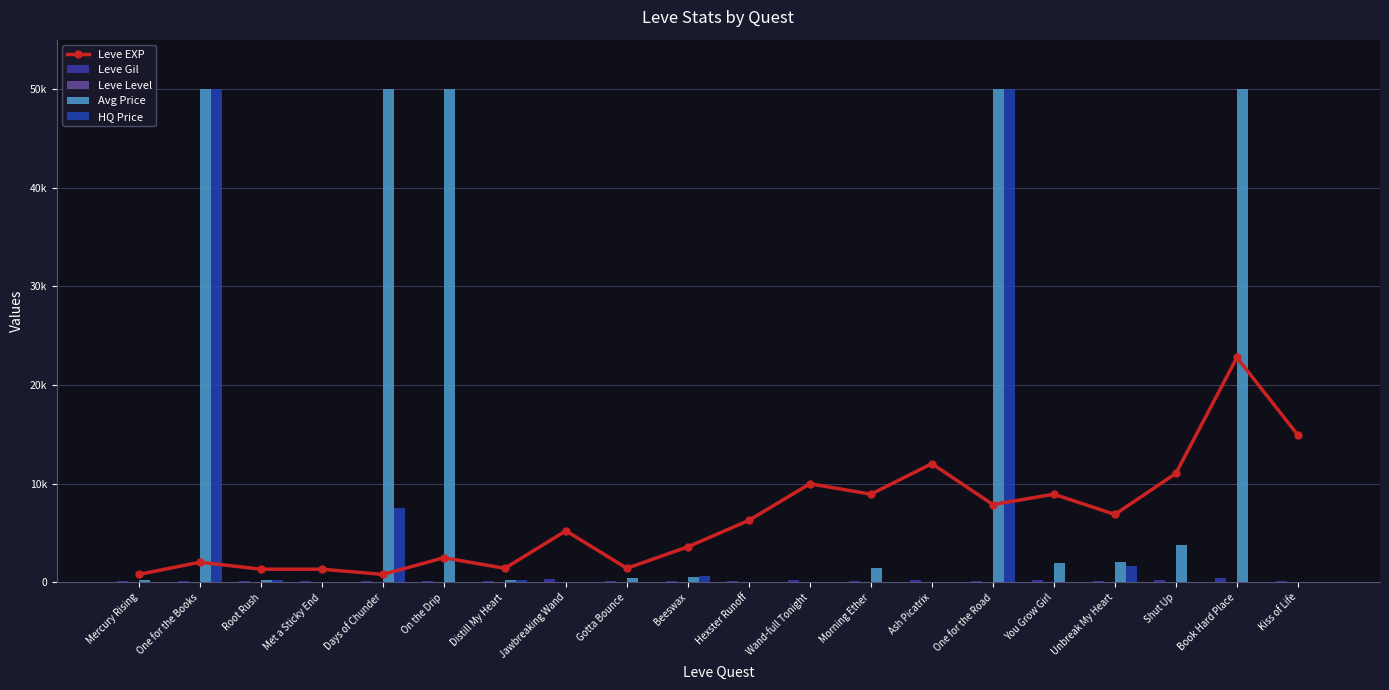

Which series changed the most between Mercury Rising and You Grow Girl?

Leve EXP